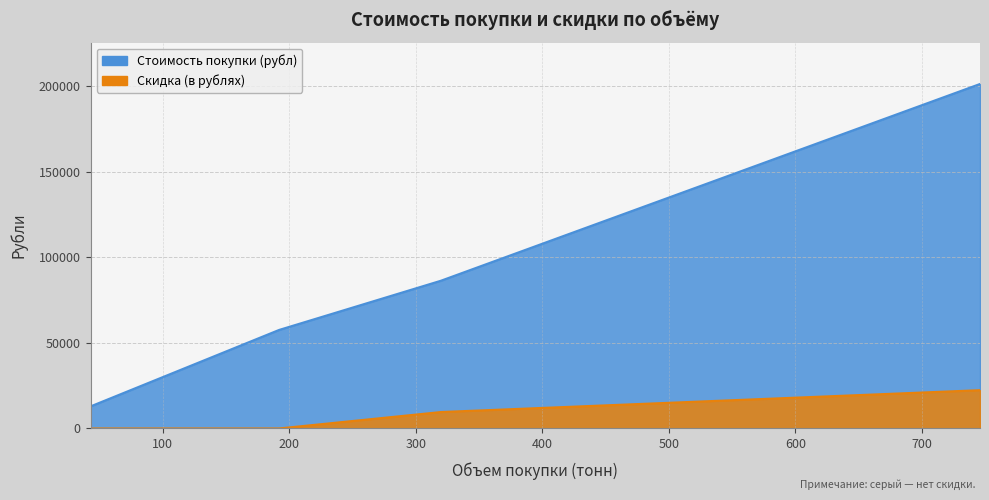

The value of Стоимость покупки (рубл) at 746 is 69174. True or false?

False